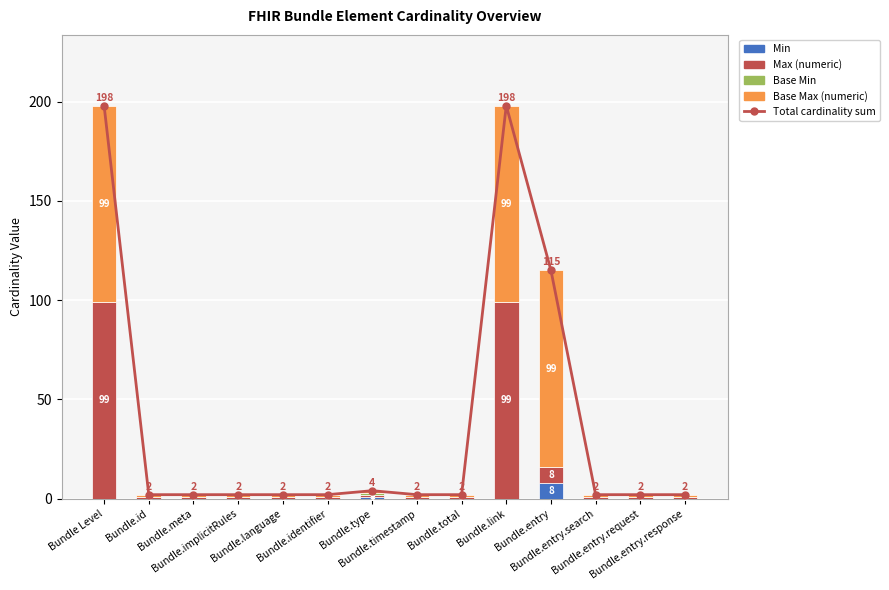

Reading left to right, list all the values displayed in this chart.

Total cardinality sum: 198	2	2	2	2	2	4	2	2	198	115	2	2	2
Min: 0	0	0	0	0	0	1	0	0	0	8	0	0	0
Max (numeric): 99	1	1	1	1	1	1	1	1	99	8	1	1	1
Base Min: 0	0	0	0	0	0	1	0	0	0	0	0	0	0
Base Max (numeric): 99	1	1	1	1	1	1	1	1	99	99	1	1	1